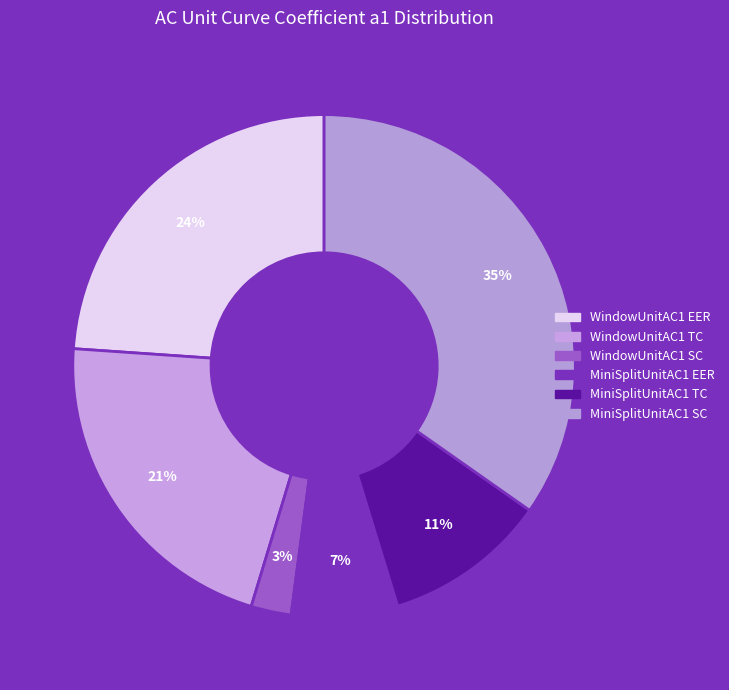

Count the number of slices in the pie.

6